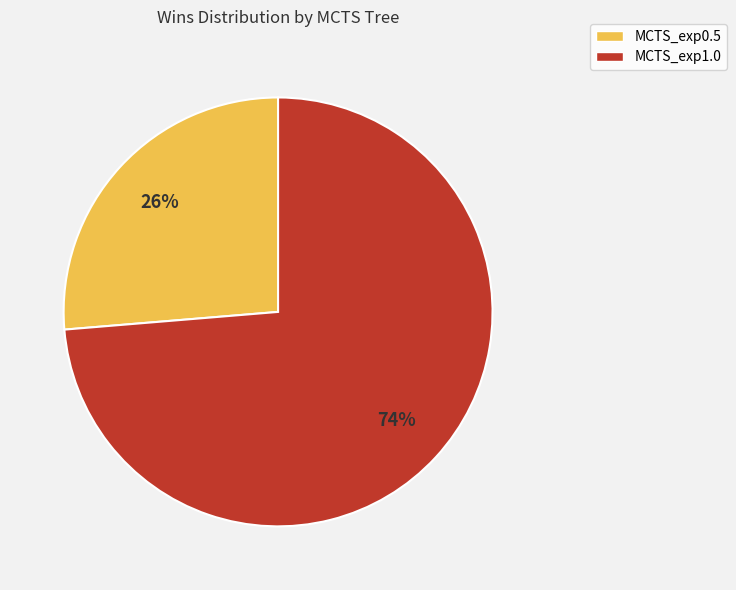

True or false: MCTS_exp0.5 accounts for 35% of the total.

False